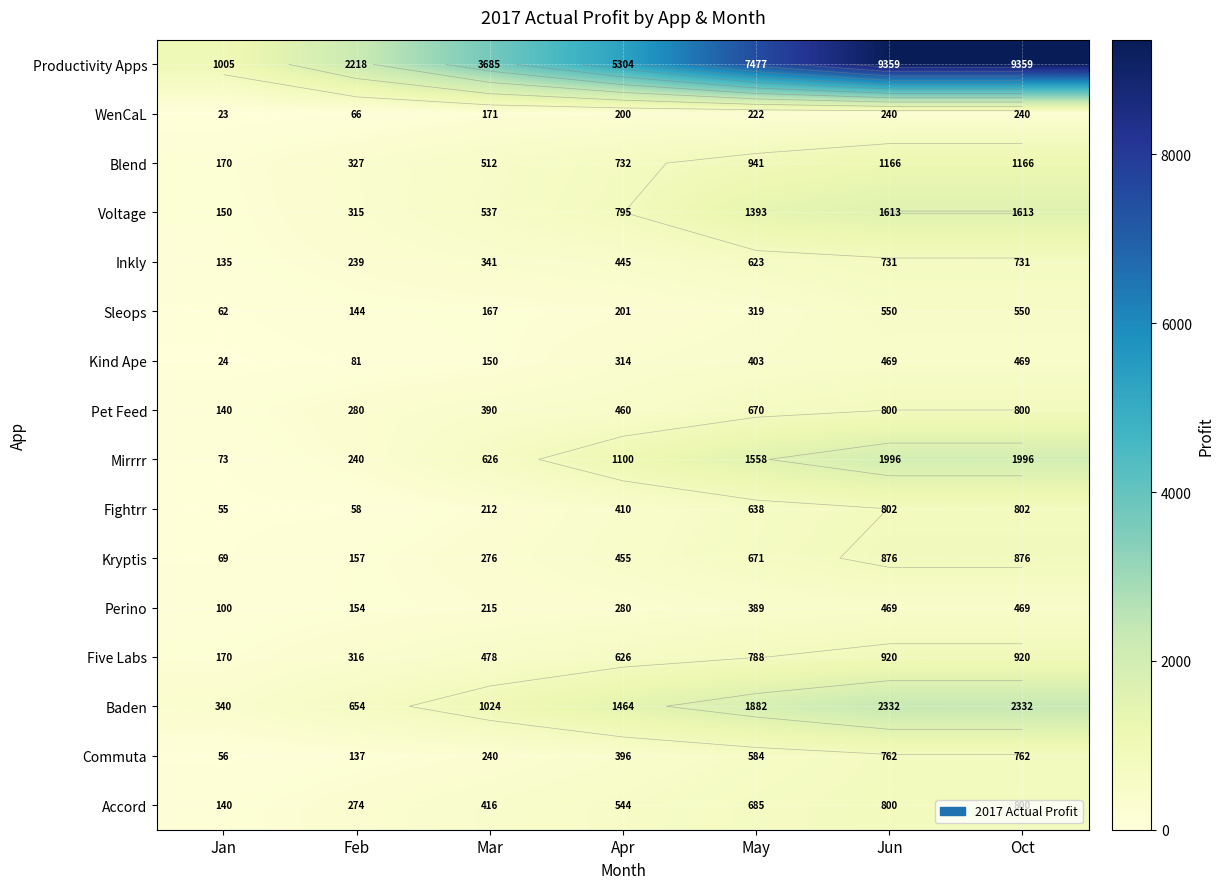

Count the number of data series in this chart.

16